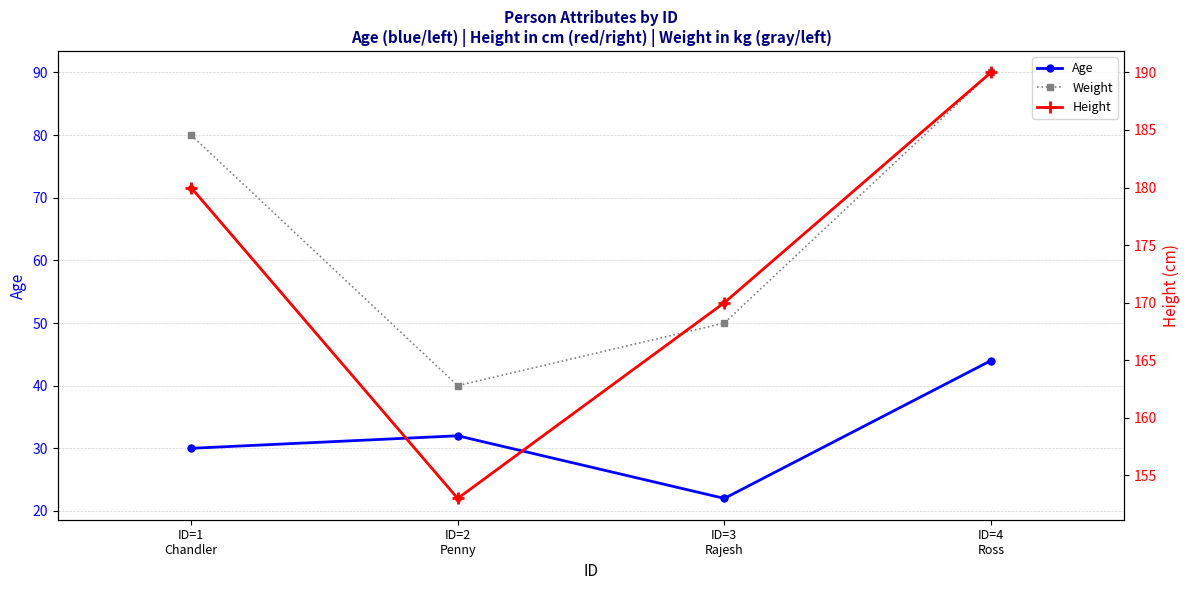

Which series has the largest total across all categories?

Height